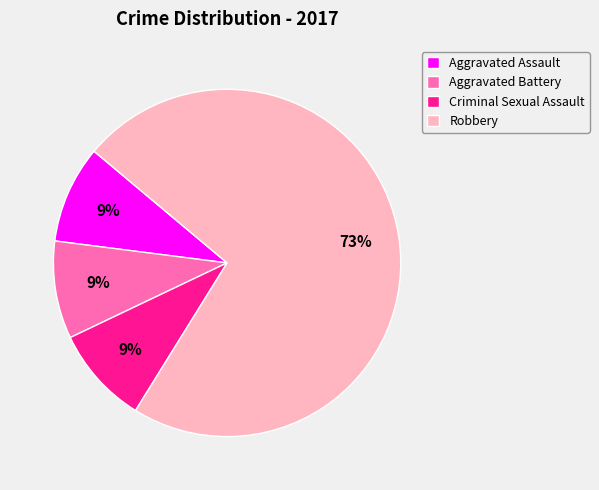

How many slices are in this pie chart?

4